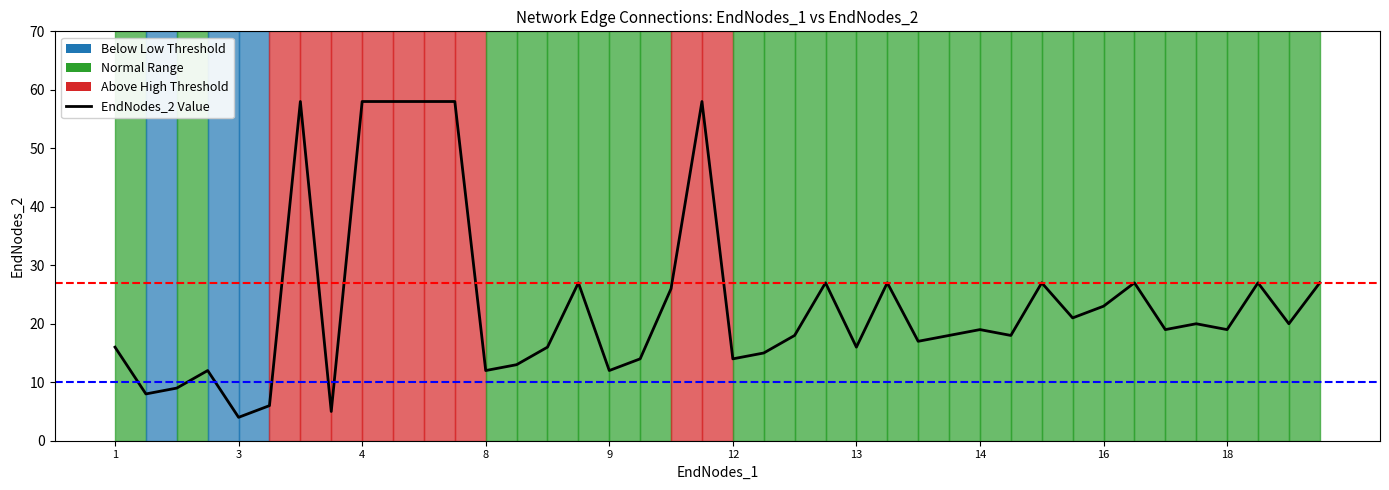

What is the difference between the values at 2 and 14?

5